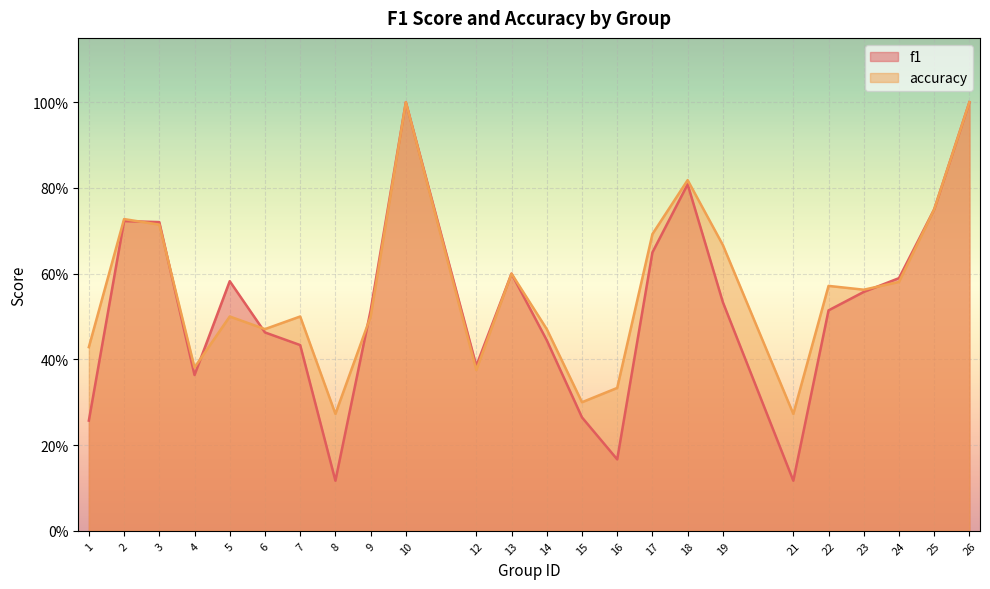

At which label is f1 closest to 0?

8